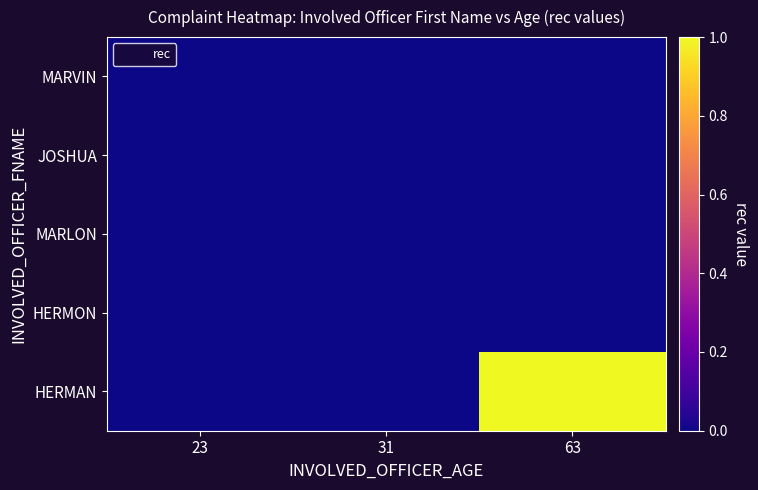

What is the maximum value shown in the chart?

1